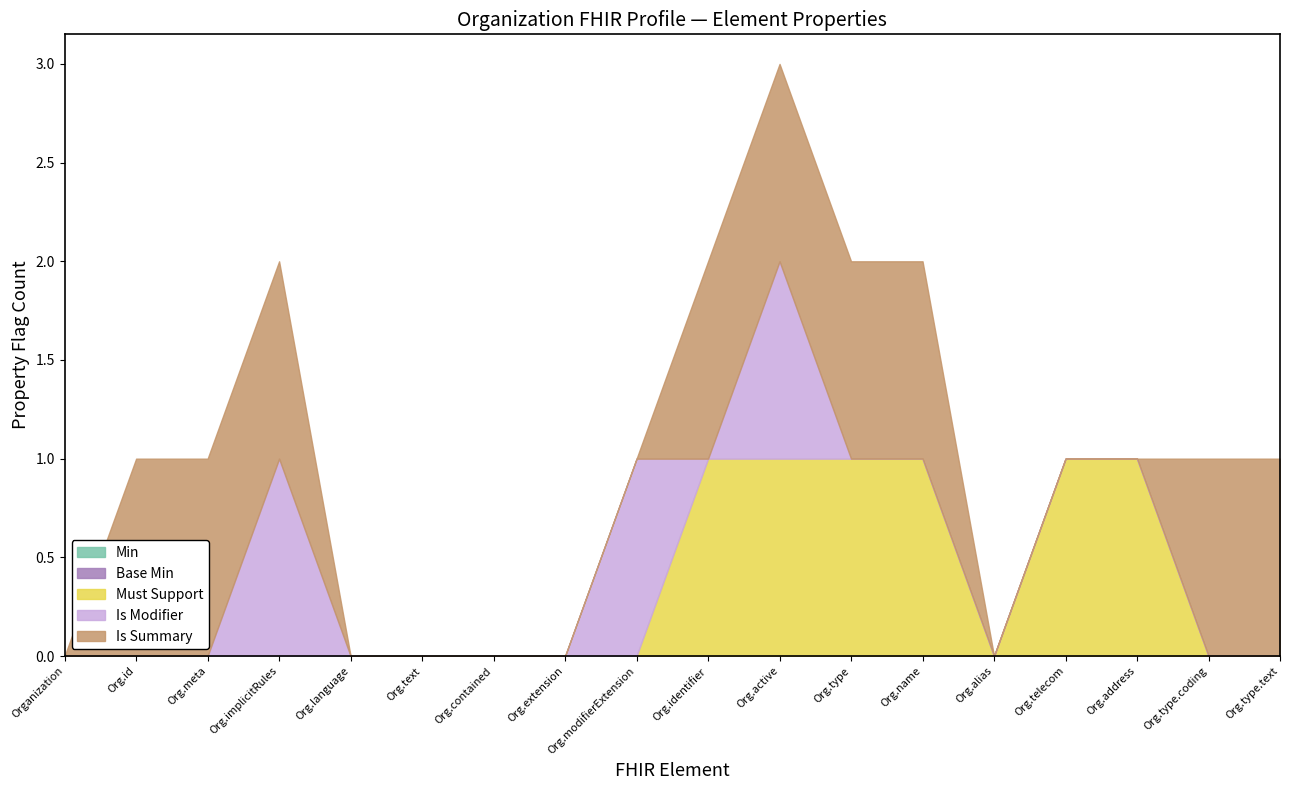

How many lines are shown in the chart?

5